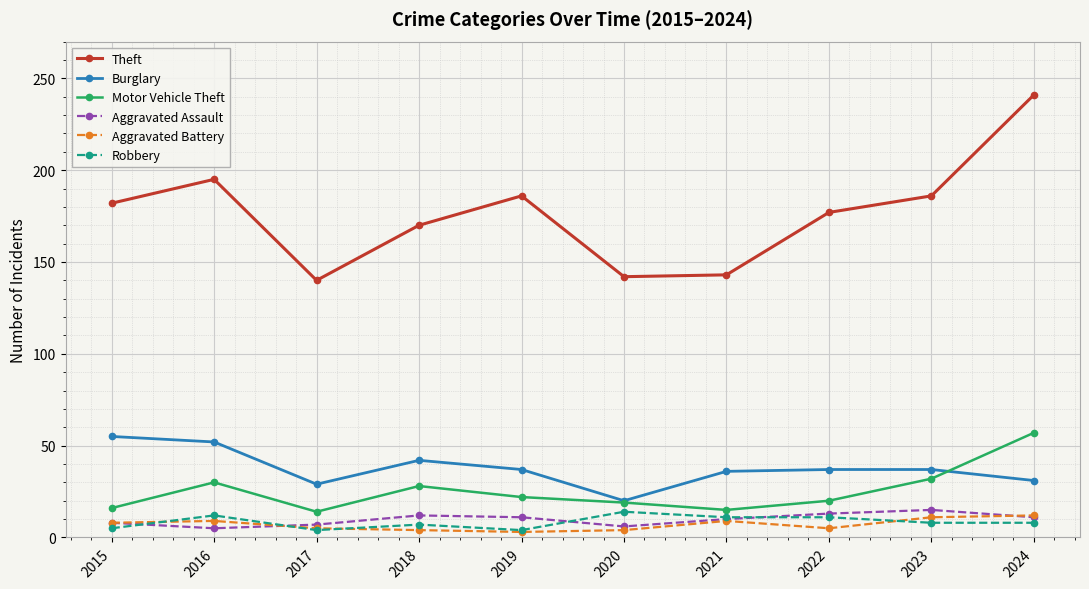

At which category does the chart reach its peak across all series?

2024